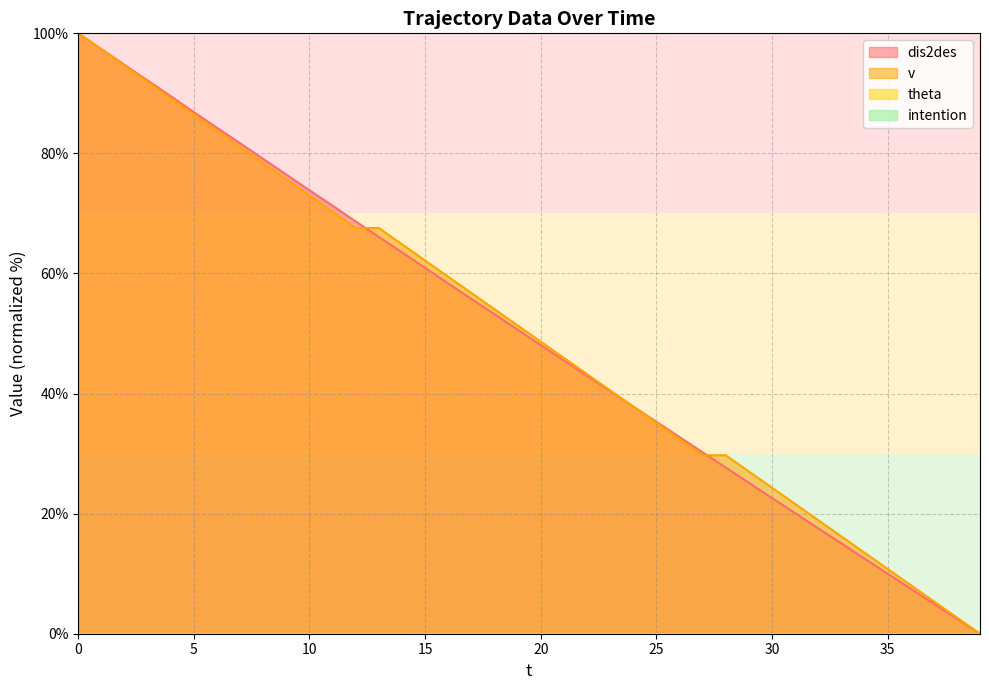

How many data points in dis2des are less than 50?

20